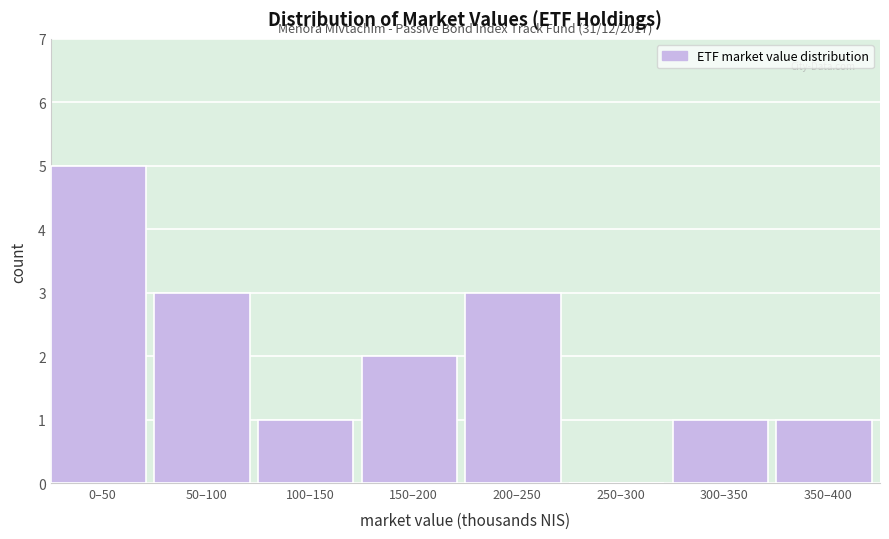

Reading right to left, extract all data points from this chart.

350–400=1	300–350=1	250–300=0	200–250=3	150–200=2	100–150=1	50–100=3	0–50=5